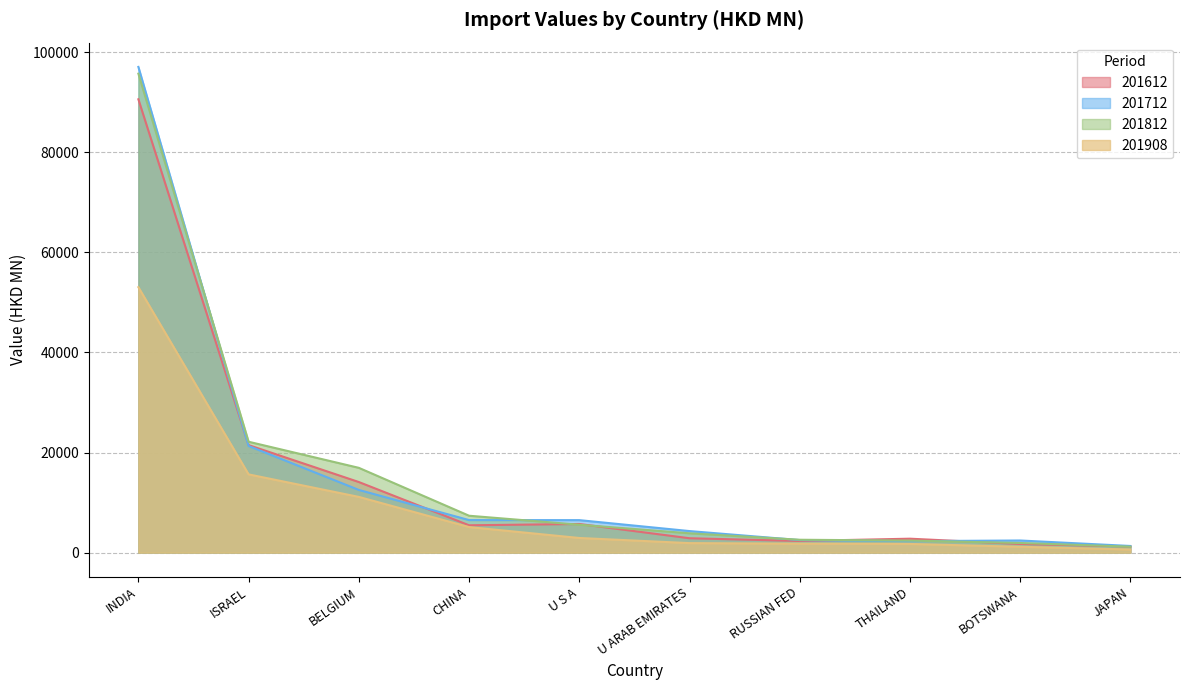

What is the difference between the maximum and minimum values in the 201812 series?

94507.0